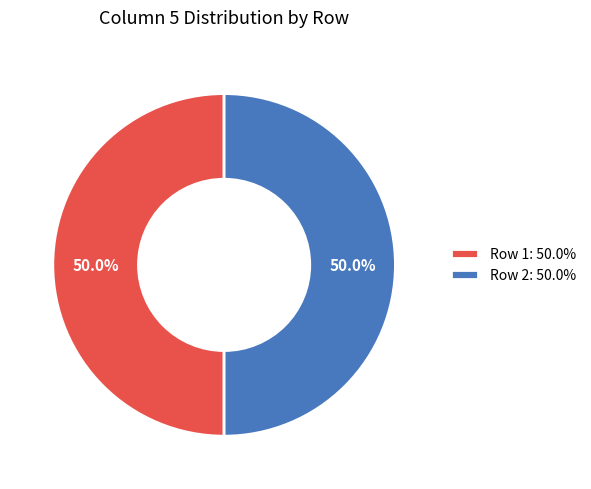

Combined, what portion of the pie is Row 1: 50.0% and Row 2: 50.0%?

100.0%